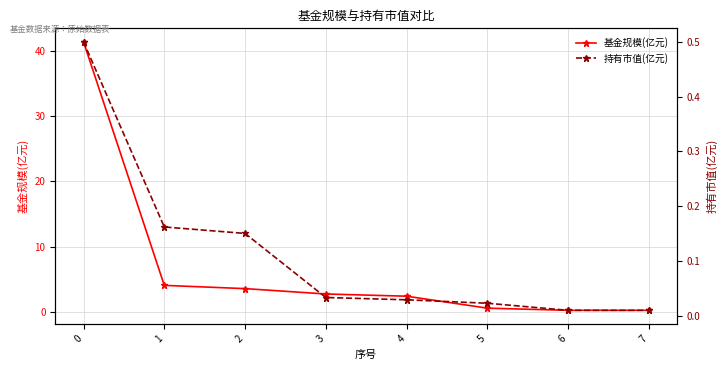

The 基金规模(亿元) series shows 0.2 at 6. True or false?

True